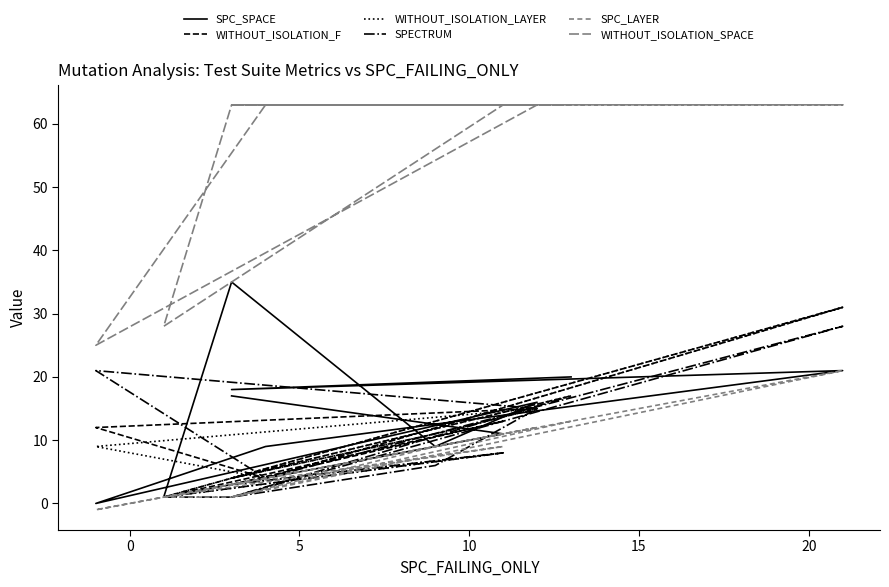

Which series has the largest total across all categories?

WITHOUT_ISOLATION_SPACE